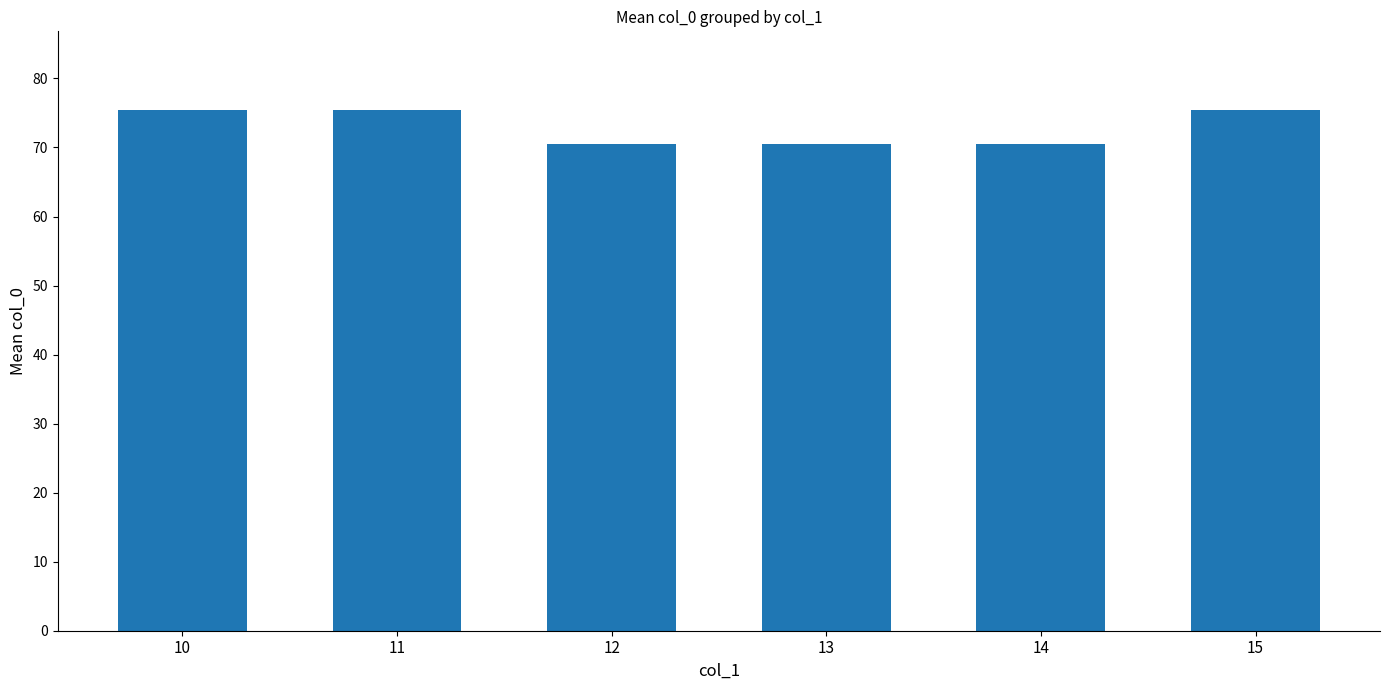

How many bars are there in total?

6